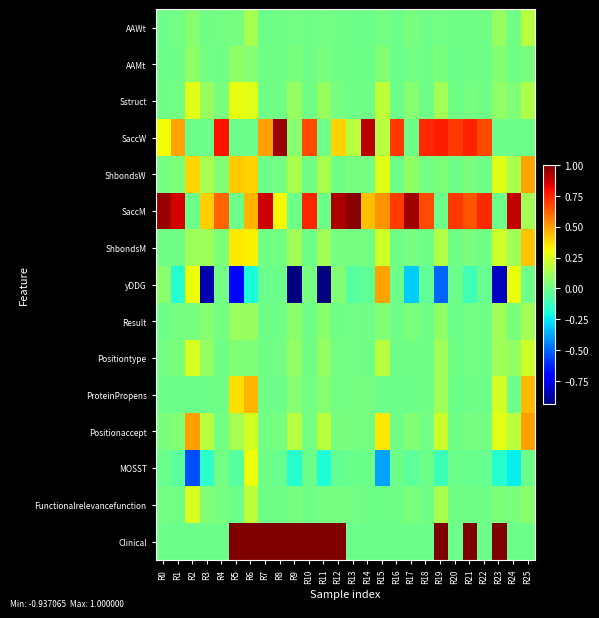

Reading left to right, list all the values displayed in this chart.

AAWt: R0=0.0	R1=0.0	R2=0.1	R3=0.0	R4=0.0	R5=0.0	R6=0.1	R7=0.0	R8=0.0	R9=0.0	R10=0.0	R11=0.0	R12=0.0	R13=0.0	R14=0.0	R15=0.0	R16=0.0	R17=0.0	R18=0.0	R19=0.0	R20=0.0	R21=0.0	R22=0.0	R23=0.1	R24=0.0	R25=0.2
AAMt: R0=0.0	R1=0.0	R2=0.1	R3=0.0	R4=0.0	R5=0.1	R6=0.1	R7=0.0	R8=0.0	R9=0.0	R10=0.0	R11=0.0	R12=0.0	R13=0.0	R14=0.0	R15=0.1	R16=0.0	R17=0.0	R18=0.0	R19=0.0	R20=0.0	R21=0.0	R22=0.0	R23=0.1	R24=0.0	R25=0.0
Sstruct: R0=0.0	R1=0.0	R2=0.3	R3=0.1	R4=0.0	R5=0.3	R6=0.3	R7=0.0	R8=0.0	R9=0.1	R10=0.0	R11=0.1	R12=0.0	R13=0.0	R14=0.0	R15=0.2	R16=0.0	R17=0.1	R18=0.0	R19=0.1	R20=0.0	R21=0.0	R22=0.0	R23=0.1	R24=0.0	R25=0.1
SaccW: R0=0.3	R1=0.5	R2=0.0	R3=0.0	R4=0.8	R5=0.0	R6=0.0	R7=0.5	R8=0.9	R9=0.1	R10=0.7	R11=0.0	R12=0.4	R13=0.2	R14=0.9	R15=0.2	R16=0.7	R17=0.0	R18=0.7	R19=0.8	R20=0.7	R21=0.8	R22=0.7	R23=0.0	R24=0.0	R25=0.0
ShbondsW: R0=0.0	R1=0.0	R2=0.4	R3=0.1	R4=0.0	R5=0.4	R6=0.4	R7=0.0	R8=0.0	R9=0.1	R10=0.0	R11=0.1	R12=0.0	R13=0.0	R14=0.0	R15=0.3	R16=0.0	R17=0.1	R18=0.0	R19=0.0	R20=0.0	R21=0.0	R22=0.0	R23=0.3	R24=0.1	R25=0.5
SaccM: R0=0.9	R1=0.9	R2=0.0	R3=0.4	R4=0.6	R5=0.0	R6=0.5	R7=0.9	R8=0.3	R9=0.0	R10=0.7	R11=0.0	R12=0.9	R13=1.0	R14=0.4	R15=0.5	R16=0.7	R17=0.9	R18=0.7	R19=0.0	R20=0.7	R21=0.6	R22=0.7	R23=0.0	R24=0.9	R25=0.1
ShbondsM: R0=0.0	R1=0.0	R2=0.1	R3=0.1	R4=0.0	R5=0.3	R6=0.3	R7=0.0	R8=0.0	R9=0.1	R10=0.0	R11=0.1	R12=0.0	R13=0.0	R14=0.0	R15=0.2	R16=0.0	R17=0.0	R18=0.0	R19=0.2	R20=0.0	R21=0.0	R22=0.0	R23=0.2	R24=0.1	R25=0.4
yDDG: R0=0.1	R1=-0.2	R2=0.3	R3=-0.9	R4=0.0	R5=-0.7	R6=-0.2	R7=-0.0	R8=-0.0	R9=-0.9	R10=0.0	R11=-0.9	R12=0.0	R13=-0.1	R14=-0.0	R15=0.5	R16=-0.0	R17=-0.3	R18=-0.0	R19=-0.5	R20=-0.0	R21=-0.1	R22=-0.0	R23=-0.8	R24=0.3	R25=0.0
Result: R0=0.0	R1=0.0	R2=0.0	R3=0.1	R4=0.0	R5=0.1	R6=0.1	R7=0.0	R8=0.0	R9=0.1	R10=0.0	R11=0.1	R12=0.0	R13=0.0	R14=0.0	R15=0.1	R16=0.0	R17=0.0	R18=0.0	R19=0.1	R20=0.0	R21=0.0	R22=0.0	R23=0.1	R24=0.0	R25=0.1
Positiontype: R0=0.0	R1=0.0	R2=0.2	R3=0.1	R4=0.0	R5=0.0	R6=0.0	R7=0.0	R8=0.0	R9=0.1	R10=0.0	R11=0.1	R12=0.0	R13=0.0	R14=0.0	R15=0.2	R16=0.0	R17=0.0	R18=0.0	R19=0.1	R20=0.0	R21=0.0	R22=0.0	R23=0.1	R24=0.1	R25=0.2
ProteinPropens: R0=0.0	R1=0.0	R2=0.0	R3=0.0	R4=0.0	R5=0.4	R6=0.5	R7=0.0	R8=0.0	R9=0.1	R10=0.0	R11=0.1	R12=0.0	R13=0.0	R14=0.0	R15=0.0	R16=0.0	R17=-0.0	R18=0.0	R19=0.1	R20=0.0	R21=0.0	R22=0.0	R23=0.2	R24=0.0	R25=0.4
Positionaccept: R0=0.0	R1=0.0	R2=0.5	R3=0.2	R4=0.0	R5=0.1	R6=0.2	R7=0.0	R8=0.0	R9=0.2	R10=0.0	R11=0.2	R12=0.0	R13=0.0	R14=0.0	R15=0.3	R16=0.0	R17=0.0	R18=0.0	R19=0.2	R20=0.0	R21=0.0	R22=0.0	R23=0.3	R24=0.2	R25=0.5
MOSST: R0=-0.0	R1=-0.0	R2=-0.5	R3=-0.2	R4=0.0	R5=-0.1	R6=0.3	R7=0.0	R8=-0.0	R9=-0.2	R10=-0.0	R11=-0.2	R12=-0.0	R13=-0.0	R14=-0.0	R15=-0.4	R16=-0.0	R17=-0.0	R18=-0.0	R19=-0.1	R20=-0.0	R21=-0.0	R22=-0.0	R23=-0.2	R24=-0.2	R25=0.0
Functionalrelevancefunction: R0=0.0	R1=0.0	R2=0.2	R3=0.0	R4=0.0	R5=0.0	R6=0.2	R7=0.0	R8=0.0	R9=0.0	R10=0.0	R11=0.0	R12=0.0	R13=0.0	R14=0.0	R15=0.0	R16=0.0	R17=0.0	R18=0.0	R19=0.1	R20=0.0	R21=0.0	R22=0.0	R23=0.0	R24=0.0	R25=0.1
Clinical: R0=0.0	R1=0.0	R2=0.0	R3=0.0	R4=0.0	R5=1.0	R6=1.0	R7=1.0	R8=1.0	R9=1.0	R10=1.0	R11=1.0	R12=1.0	R13=0.0	R14=0.0	R15=0.0	R16=0.0	R17=0.0	R18=0.0	R19=1.0	R20=0.0	R21=1.0	R22=0.0	R23=1.0	R24=0.0	R25=0.0